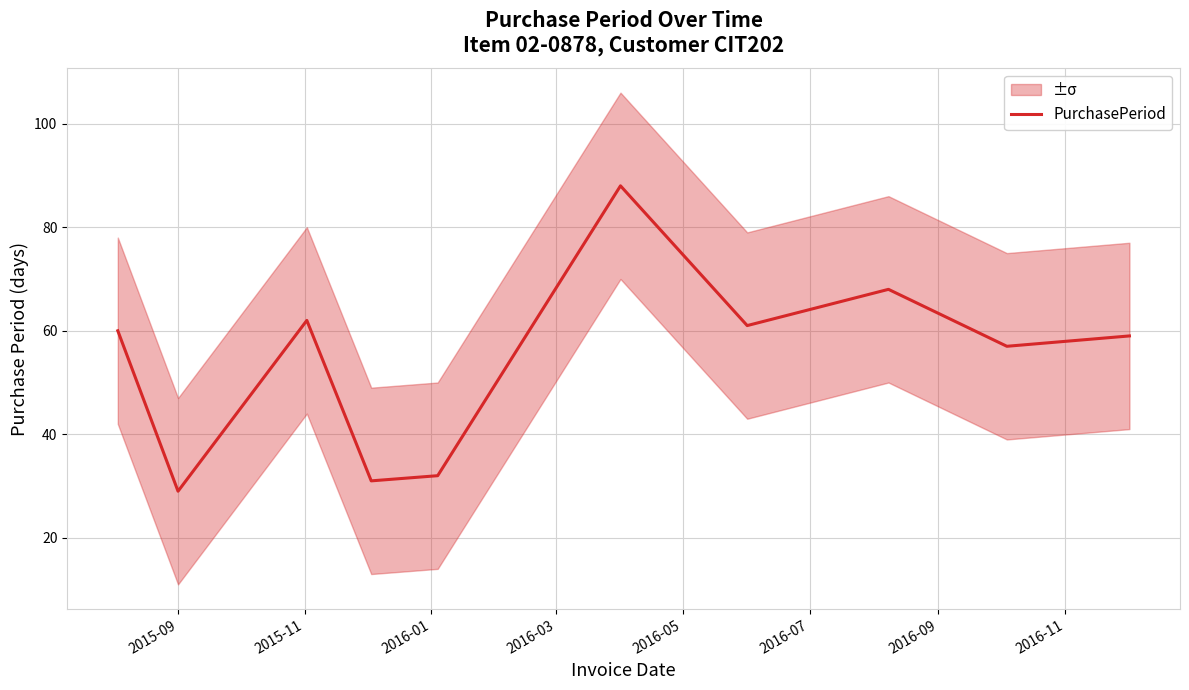

How many values are below 60?

5